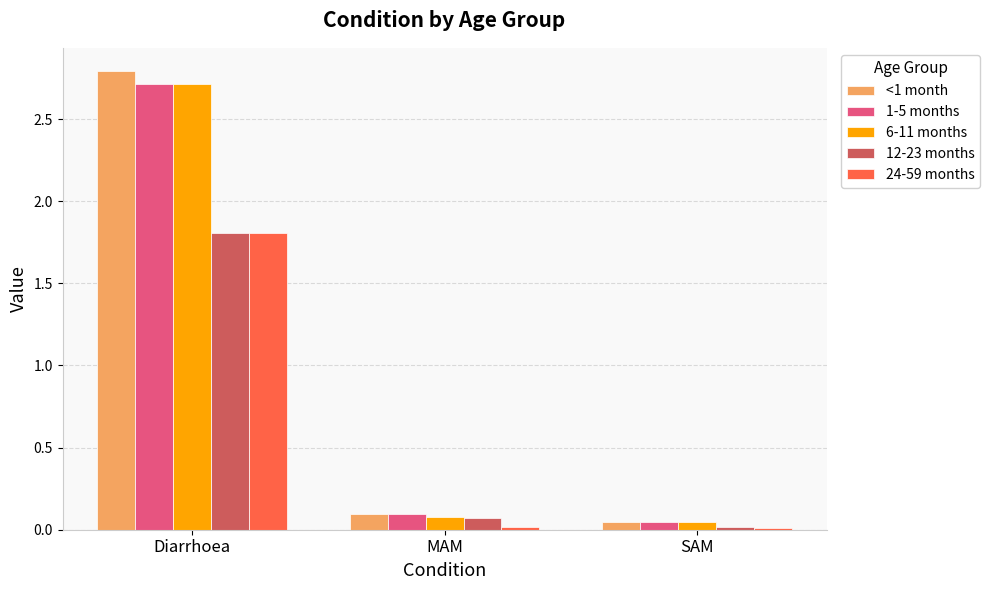

Which category has the highest value across all series?

Diarrhoea